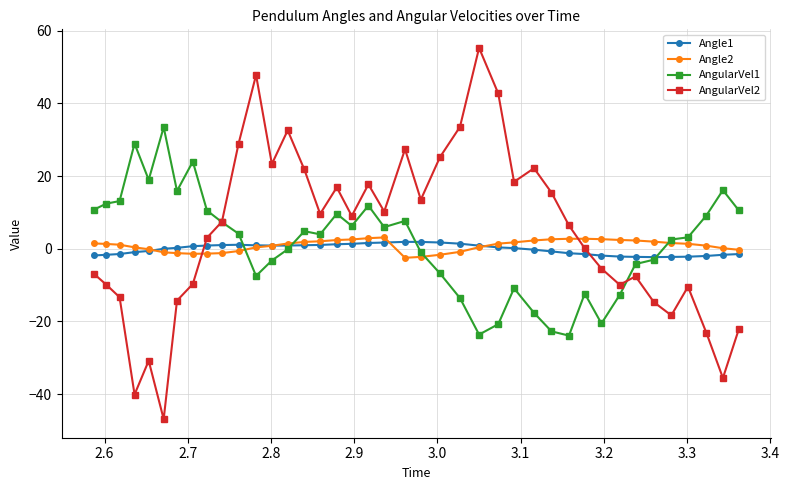

True or false: AngularVel2 has more than 0 interior local peaks.

True